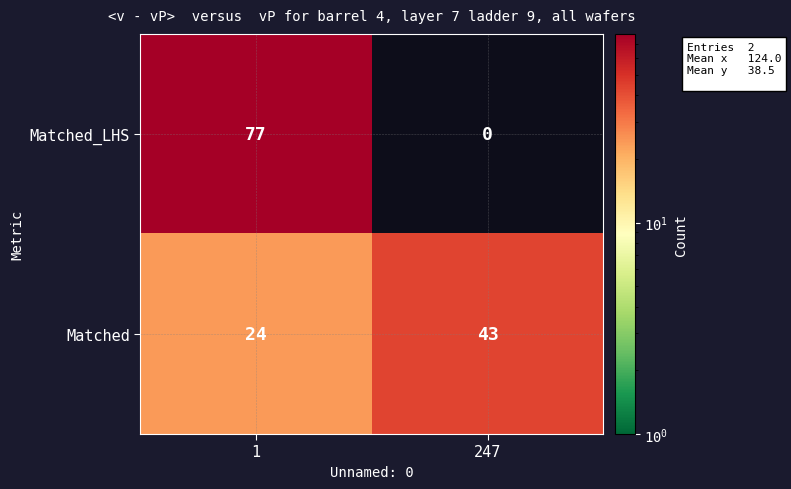

At 247, list the series in order from smallest to largest.

Matched_LHS, Matched